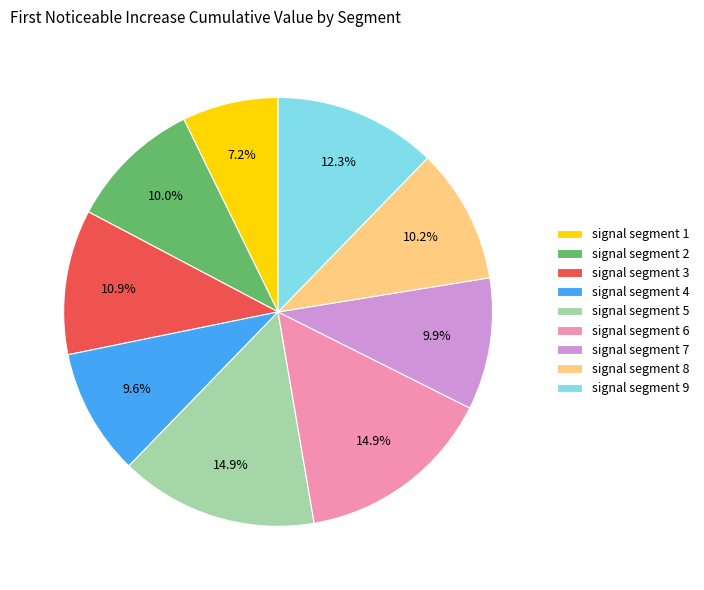

What is the total percentage of signal segment 8 and signal segment 5?

25.1%